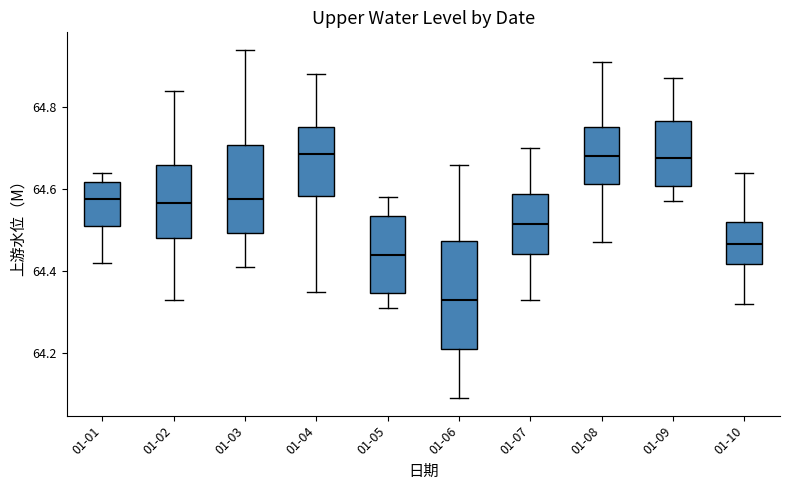

Reading left to right, read every box against the y-axis: the position of its median line, the range the box covers, and the ends of its whiskers. The values are not printed on the chart, so give them approximately, as read against the axis.

01-01: median 64.58, box 64.52 to 64.62, whiskers 64.42 to 64.64
01-02: median 64.56, box 64.48 to 64.66, whiskers 64.34 to 64.84
01-03: median 64.58, box 64.50 to 64.70, whiskers 64.42 to 64.94
01-04: median 64.68, box 64.58 to 64.76, whiskers 64.36 to 64.88
01-05: median 64.44, box 64.34 to 64.54, whiskers 64.32 to 64.58
01-06: median 64.34, box 64.22 to 64.48, whiskers 64.10 to 64.66
01-07: median 64.52, box 64.44 to 64.58, whiskers 64.34 to 64.70
01-08: median 64.68, box 64.62 to 64.76, whiskers 64.48 to 64.92
01-09: median 64.68, box 64.60 to 64.76, whiskers 64.58 to 64.88
01-10: median 64.46, box 64.42 to 64.52, whiskers 64.32 to 64.64